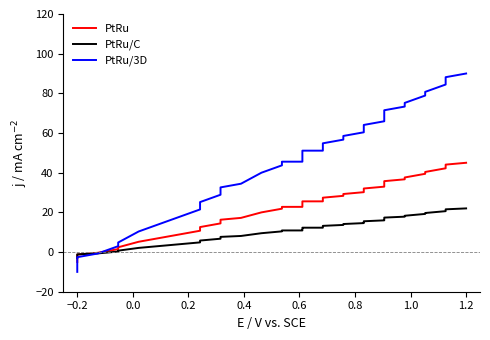

What is the label of the 8th point from the left?

1.0